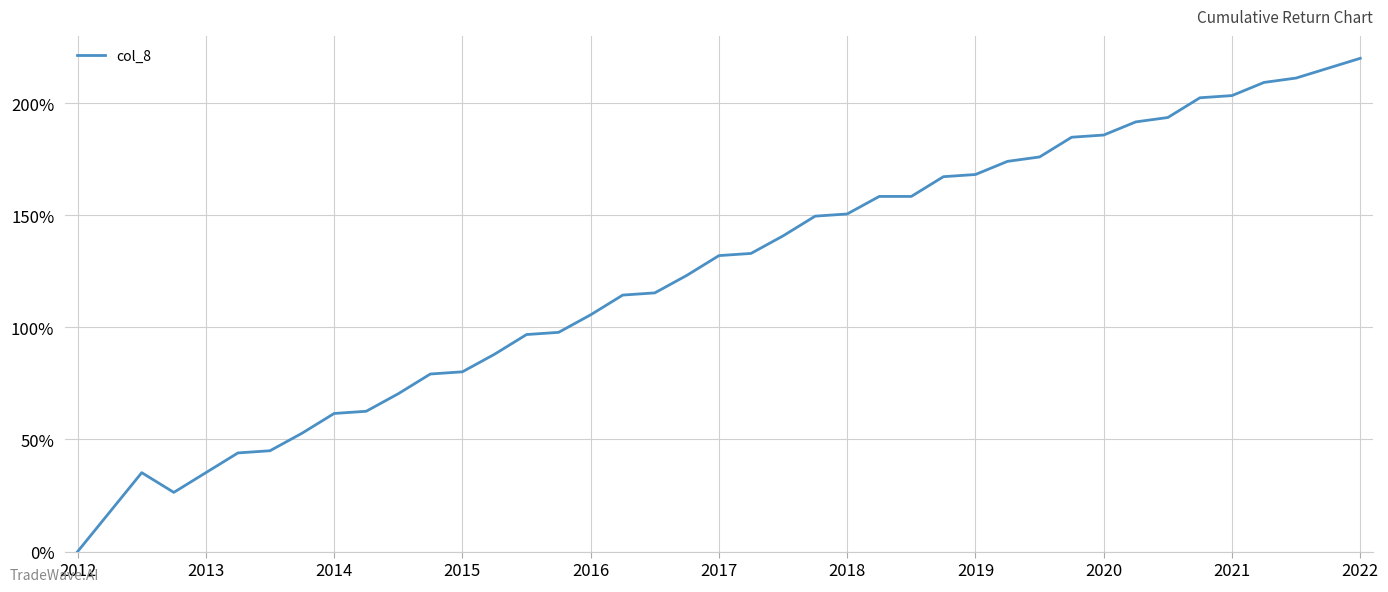

What is the greatest value displayed?

220.0